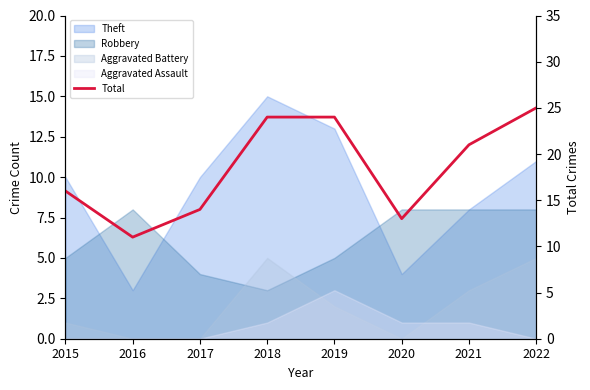

What is the approximate value at 2016?

11